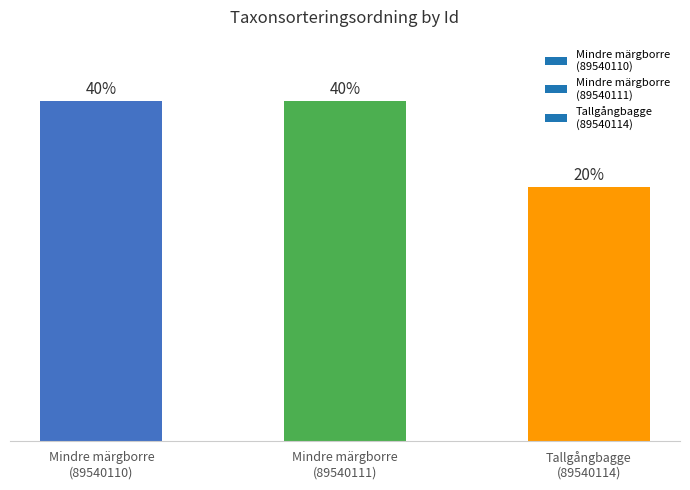

Are the bars horizontal?

No